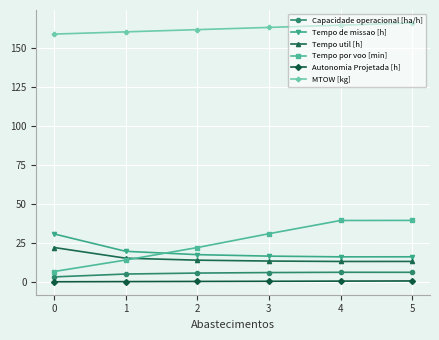

What is the average value of the Tempo de missao [h] series?

19.5